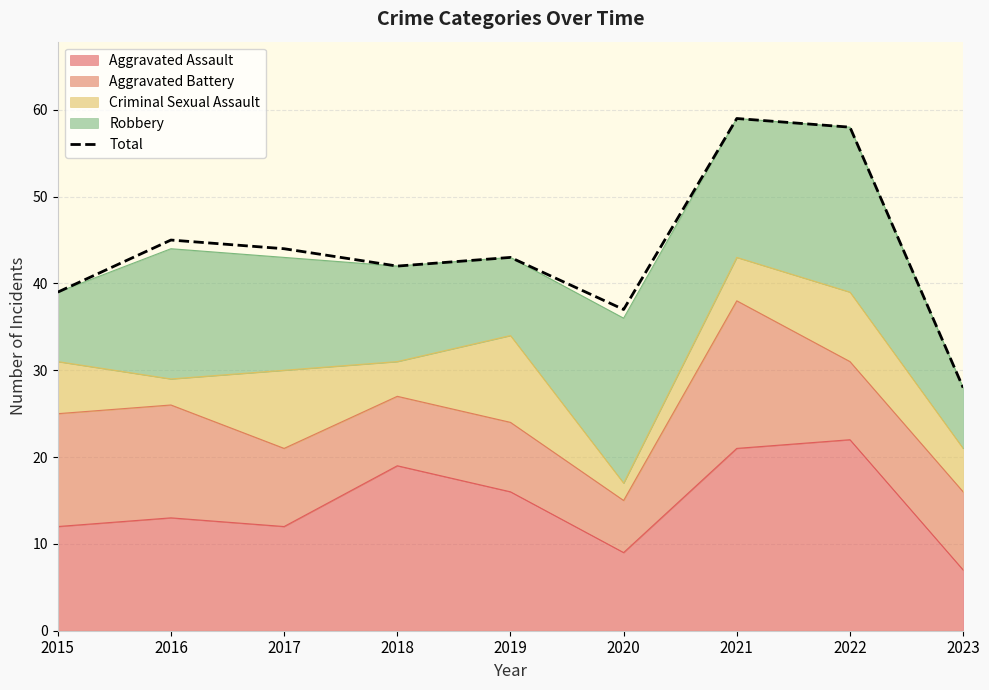

At which label does the data first exceed 43?

2016